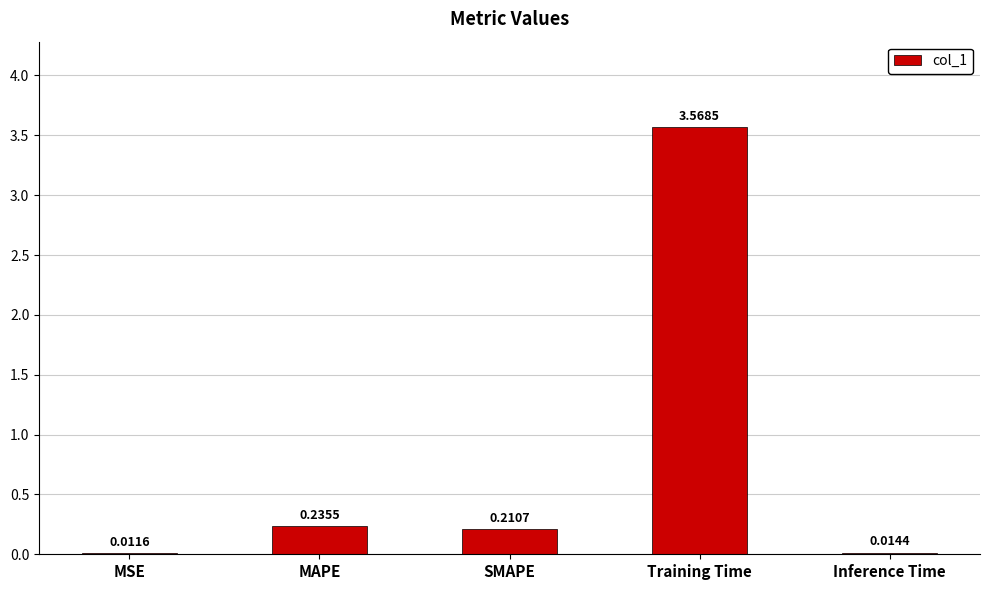

Between Inference Time and SMAPE, which is larger?

SMAPE